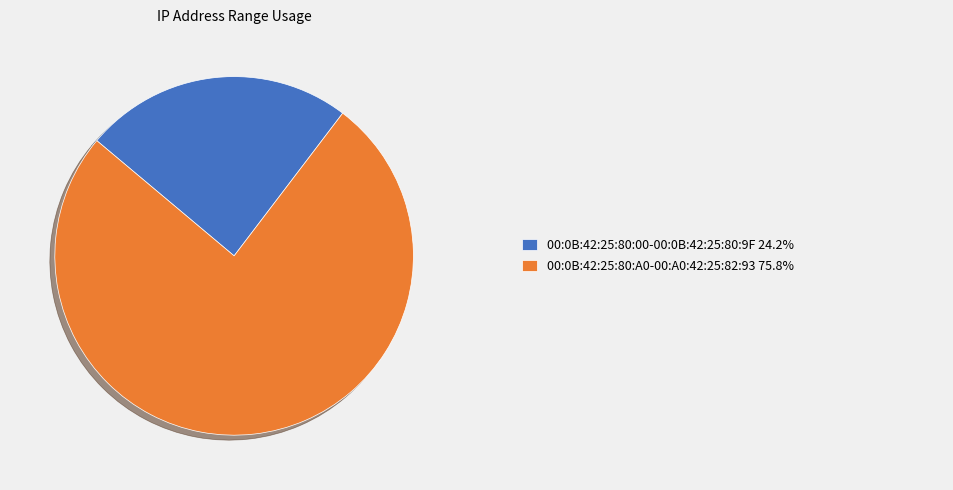

Is there a majority slice in this chart?

Yes